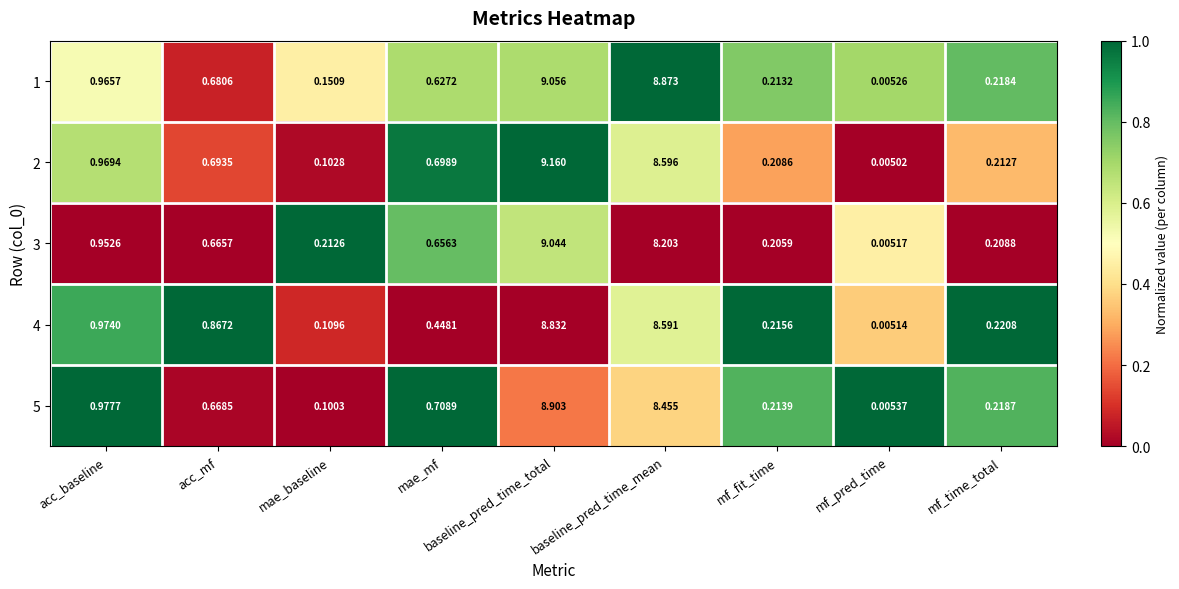

Rank the series by their maximum value, from lowest to highest.

4, 5, 3, 1, 2